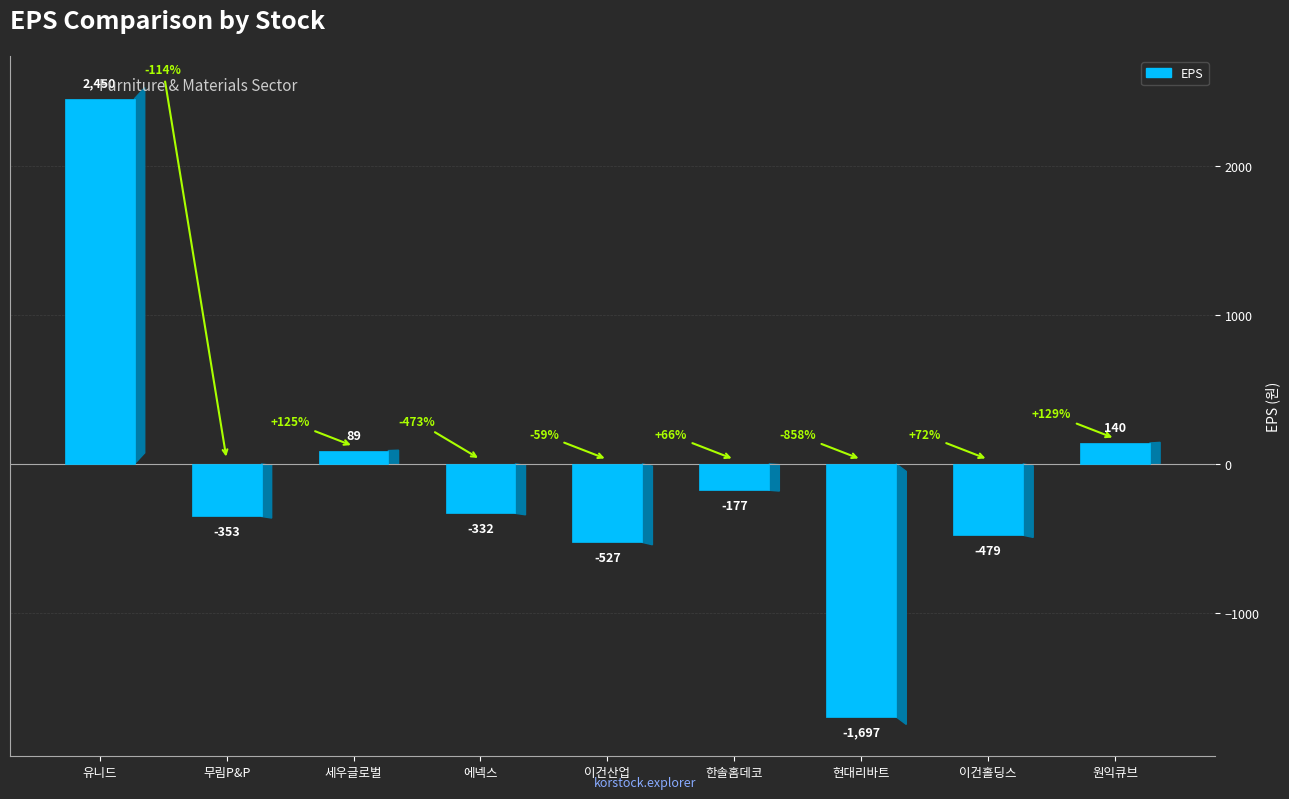

What is the maximum value shown in the chart?

2450.0